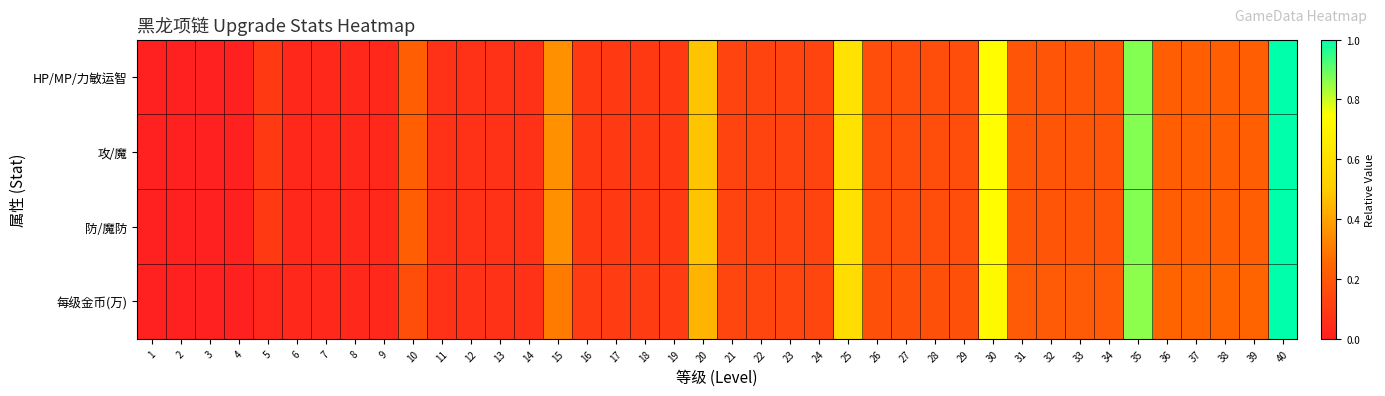

List the series in order of their peak value, lowest first.

HP/MP/力敏运智, 攻/魔, 防/魔防, 每级金币(万)